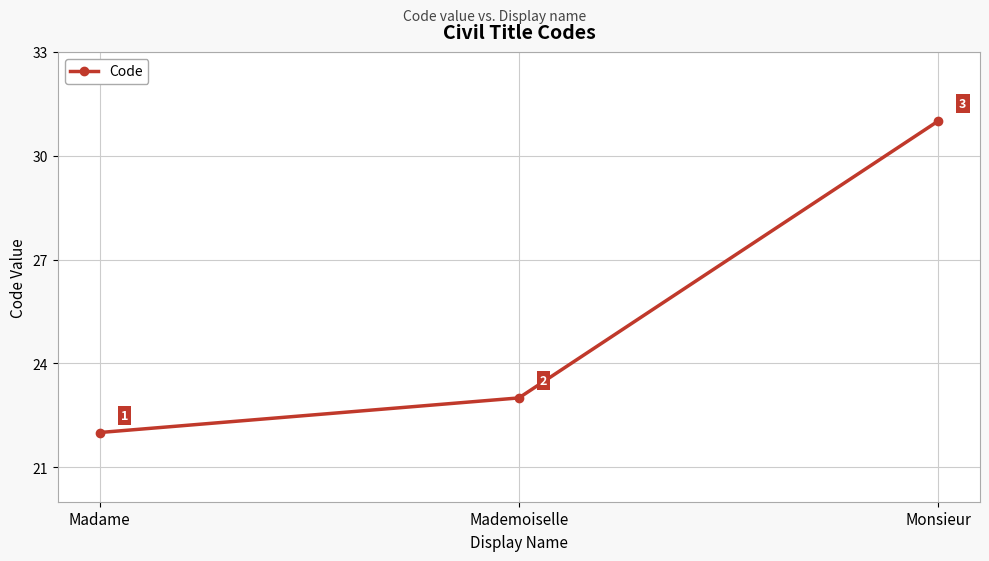

How many values are between 22 and 31?

3